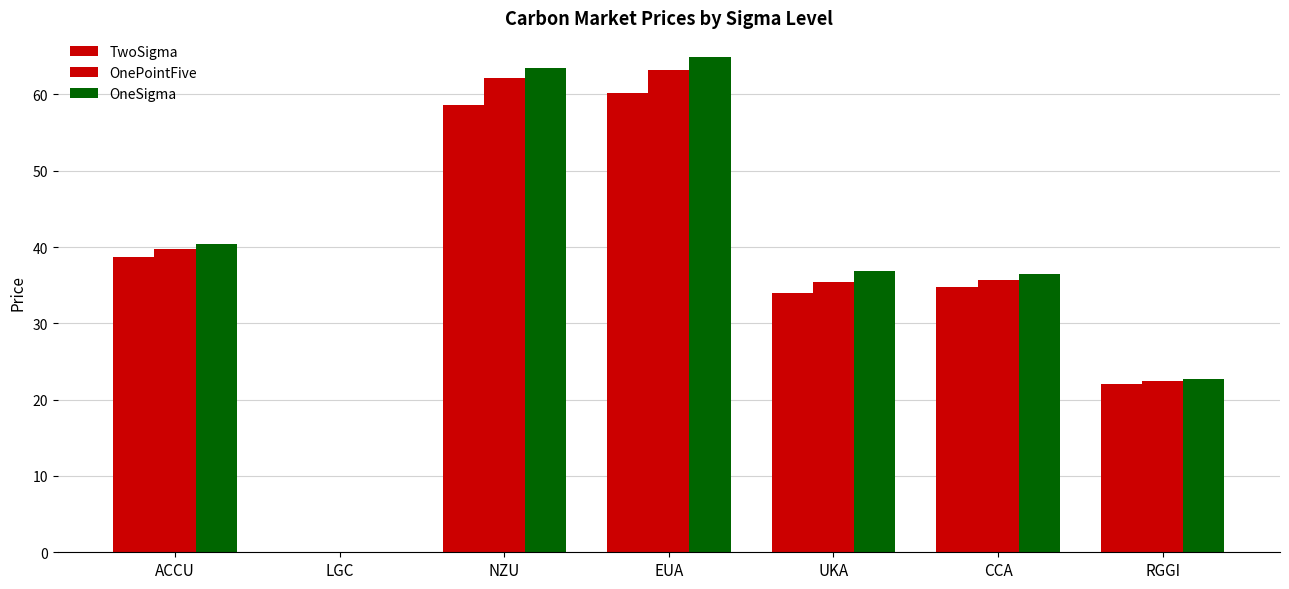

Is it true that TwoSigma equals 60.3 at UKA?

False